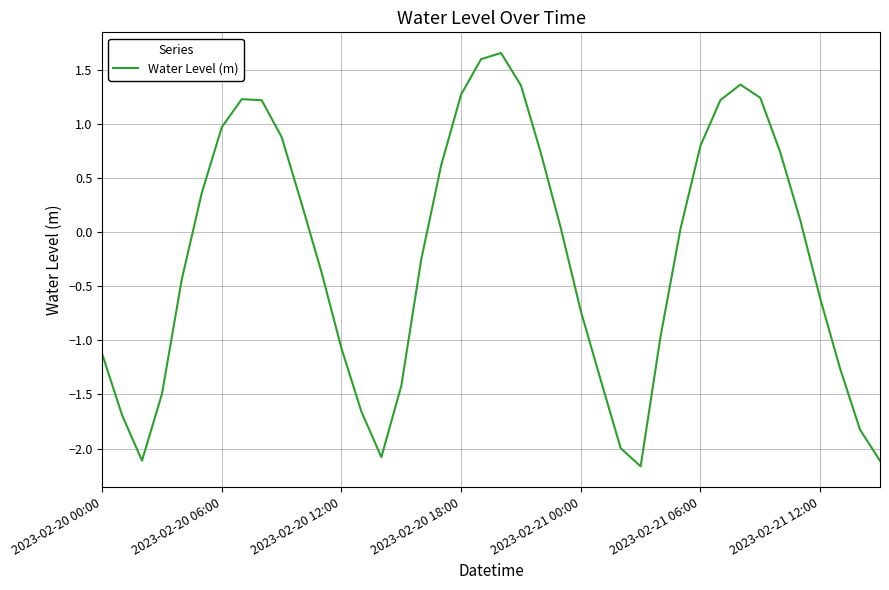

What is the difference between the maximum and minimum values?

3.8